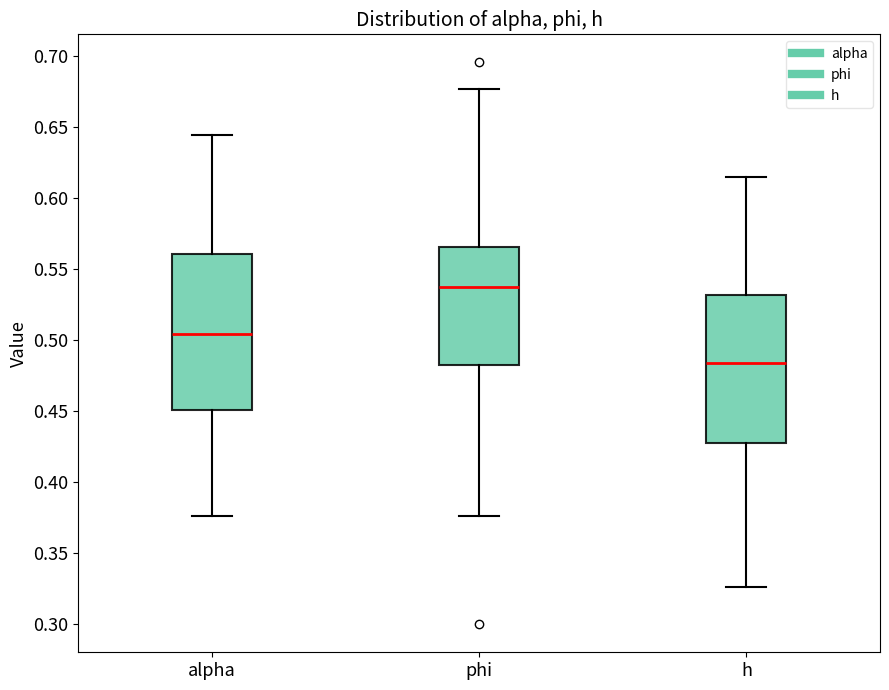

Reading left to right, read every box against the y-axis: the position of its median line, the range the box covers, and the ends of its whiskers. The values are not printed on the chart, so give them approximately, as read against the axis.

alpha: median 0.505, box 0.450 to 0.560, whiskers 0.375 to 0.645
phi: median 0.535, box 0.485 to 0.565, whiskers 0.375 to 0.675
h: median 0.485, box 0.425 to 0.530, whiskers 0.325 to 0.615